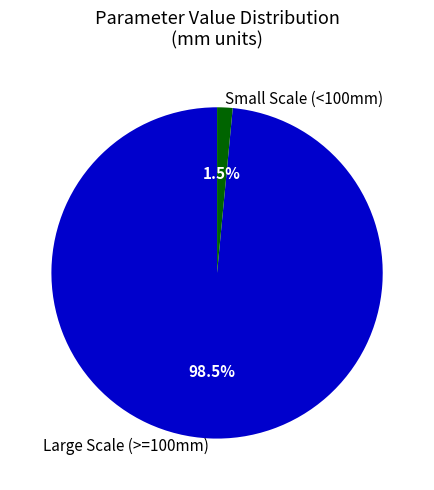

Which slice is the smallest?

Small Scale (<100mm)